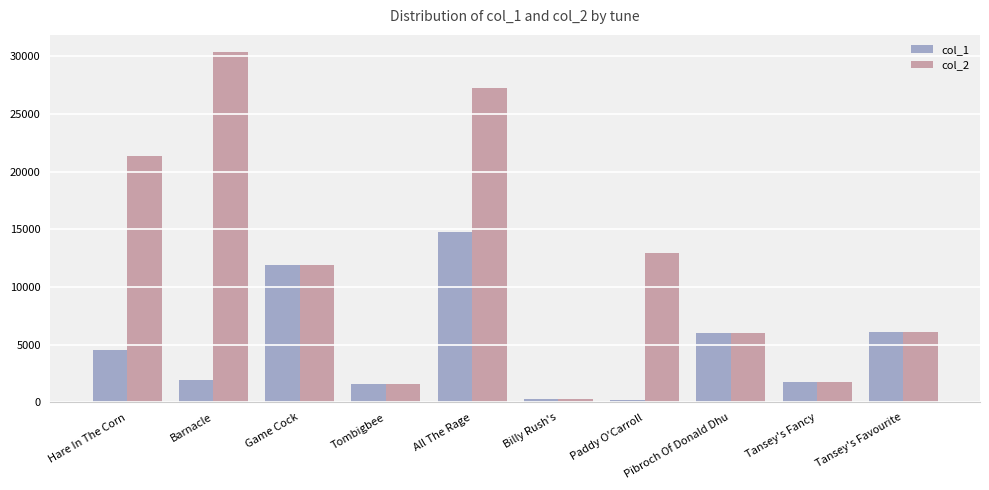

What is the spread (max minus min) of values at All The Rage?

12509